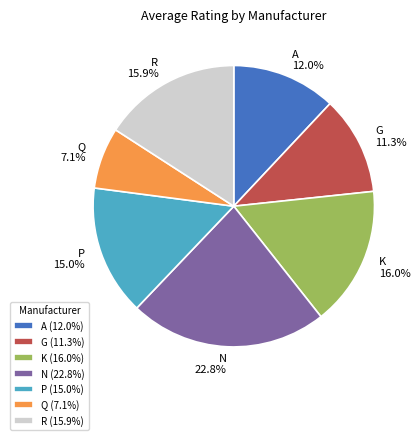

How many slices are in this pie chart?

7